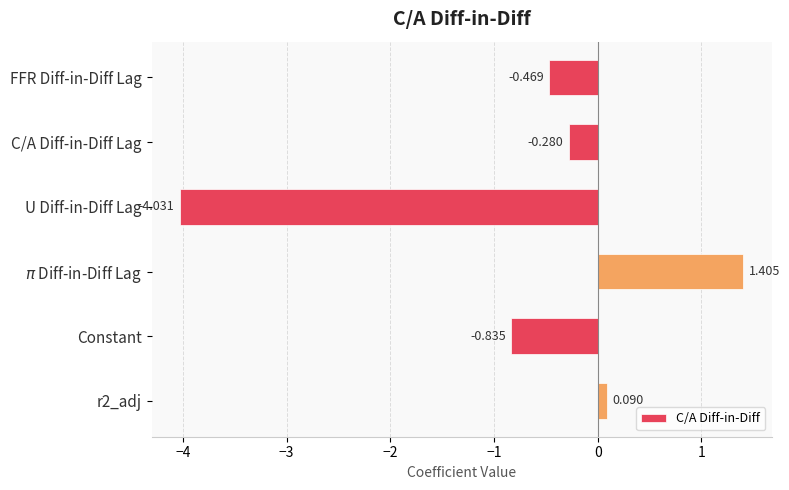

At which category does the chart reach its minimum across all series?

U Diff-in-Diff Lag